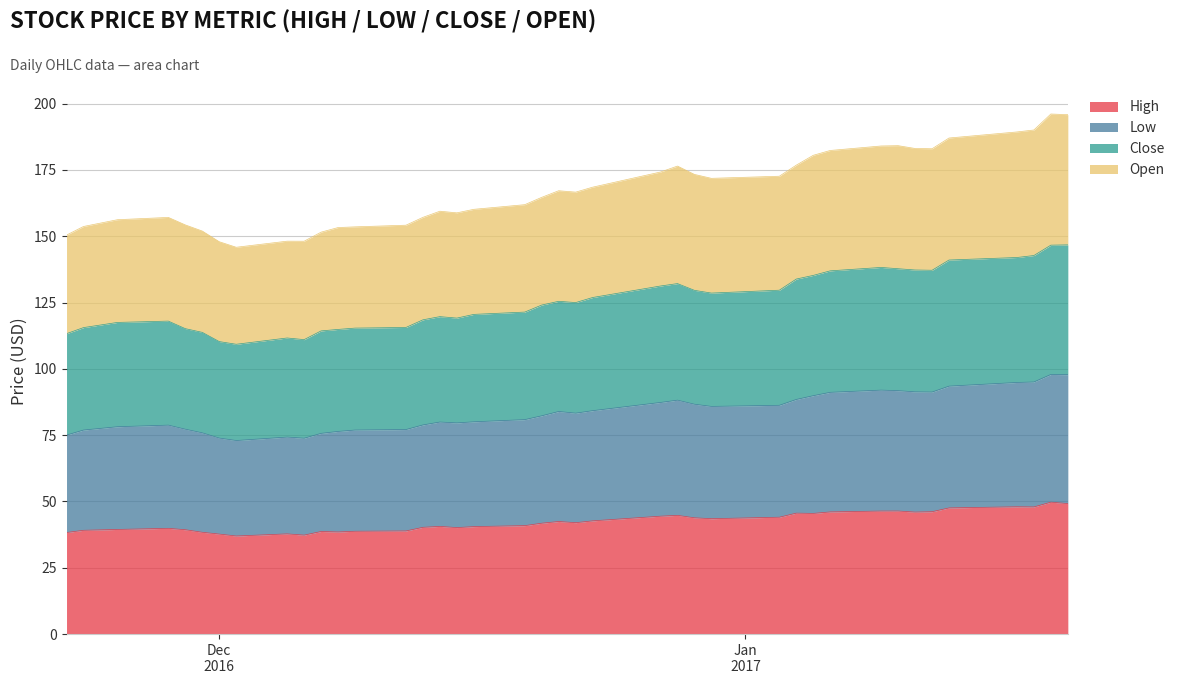

What is the minimum value for High?

37.0